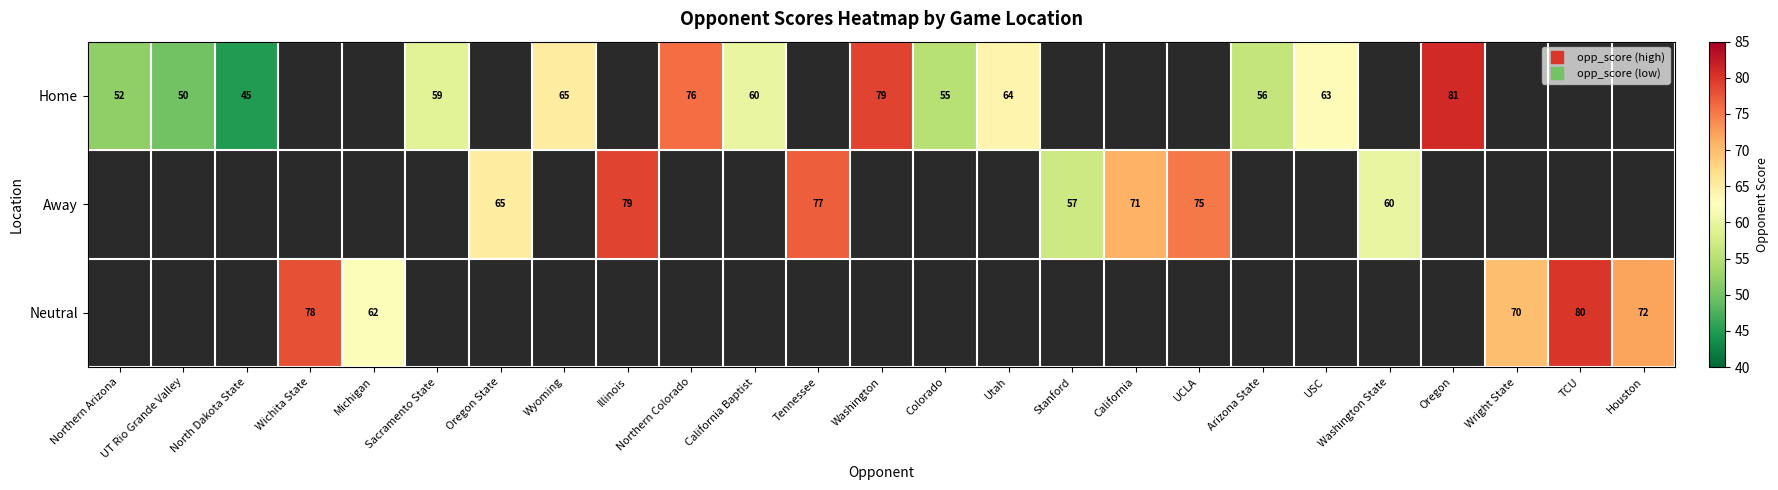

What is the lowest value of the Home series?

45.0